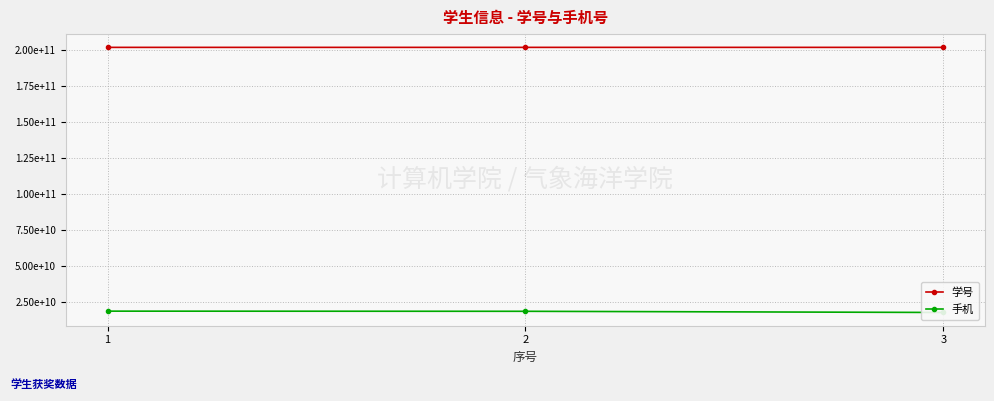

Where is 学号 nearest to the value 202113264505?

2